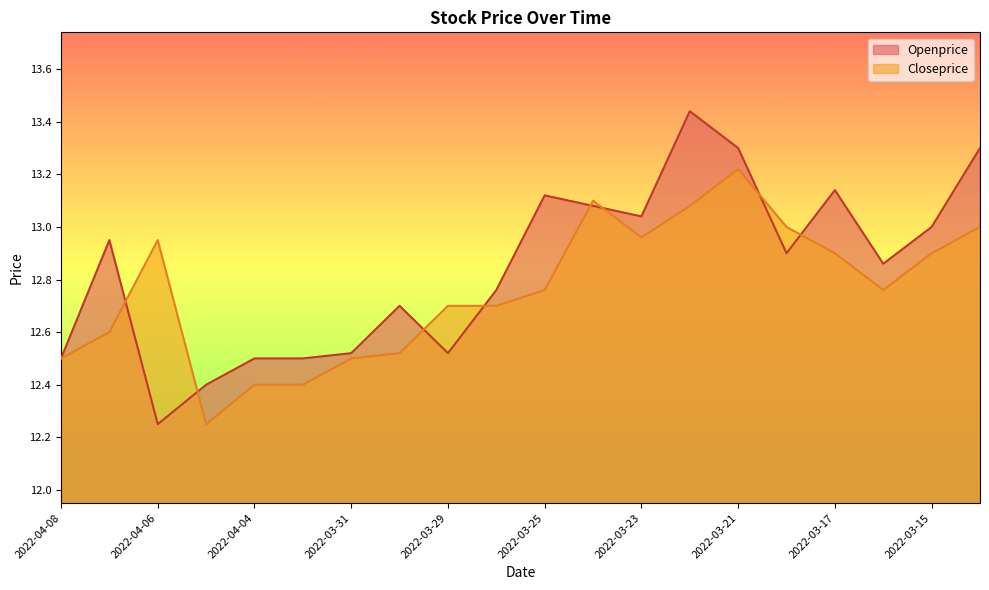

Between which two adjacent categories do Openprice and Closeprice first intersect?

2022-04-07 and 2022-04-06